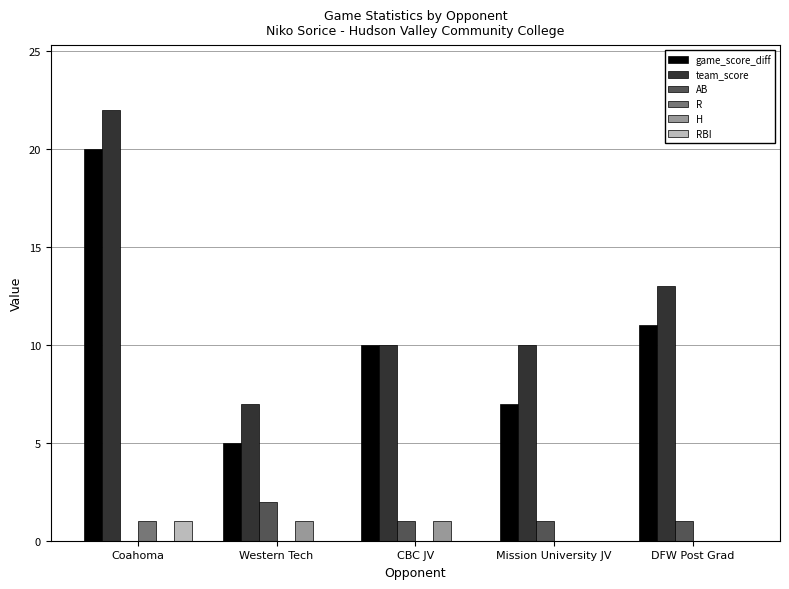

At which label does team_score reach its peak?

Coahoma